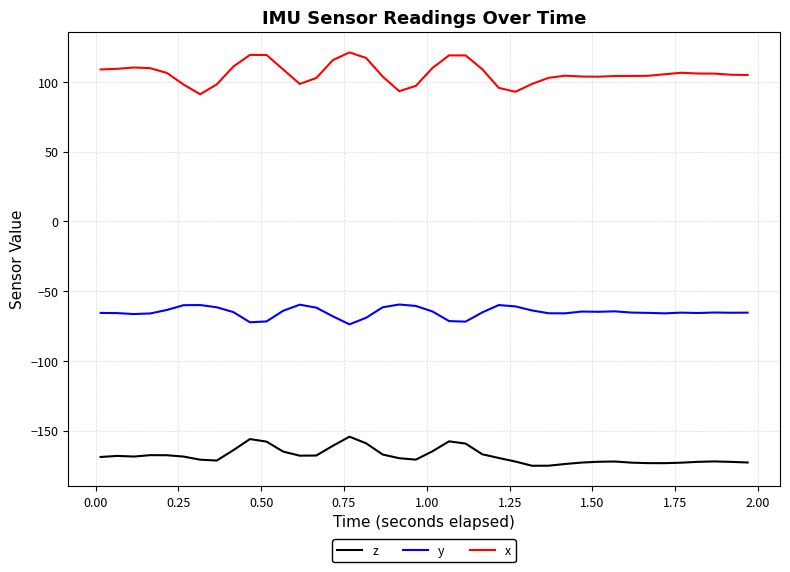

Rank the series by their average value, from highest to lowest.

x, y, z